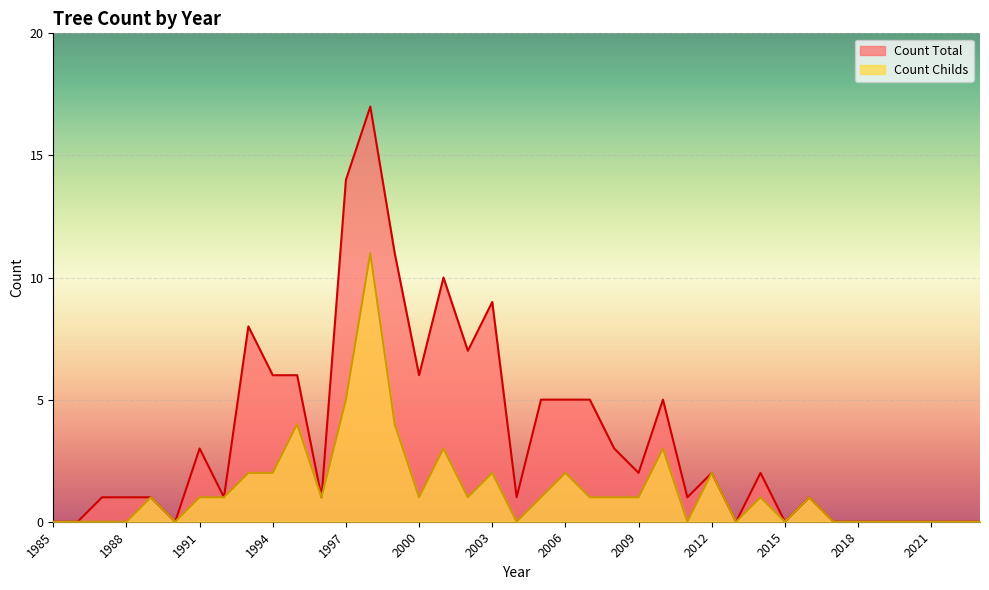

What is the maximum value for Count Total?

17